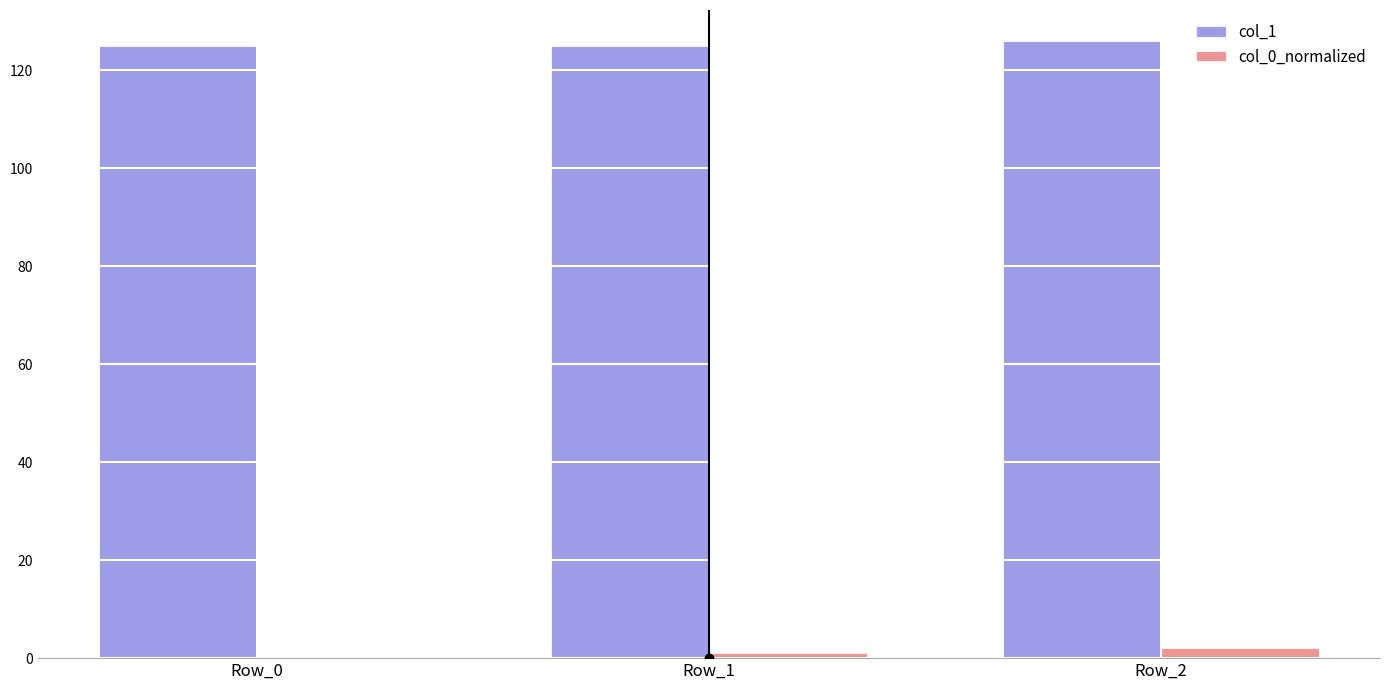

What is the total value across all series at Row_2?

128.0